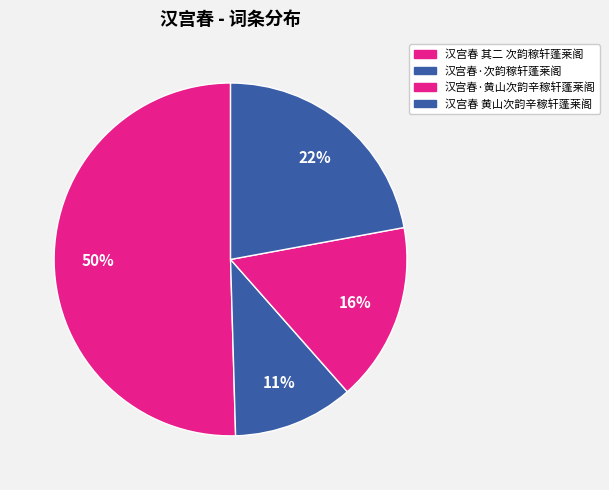

Rank the categories by value from lowest to highest.

汉宫春·次韵稼轩蓬莱阁, 汉宫春·黄山次韵辛稼轩蓬莱阁, 汉宫春 黄山次韵辛稼轩蓬莱阁, 汉宫春 其二 次韵稼轩蓬莱阁